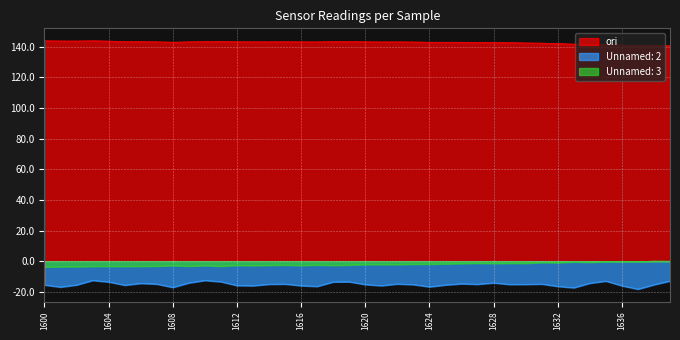

True or false: ori and Unnamed: 2 cross at least once.

False